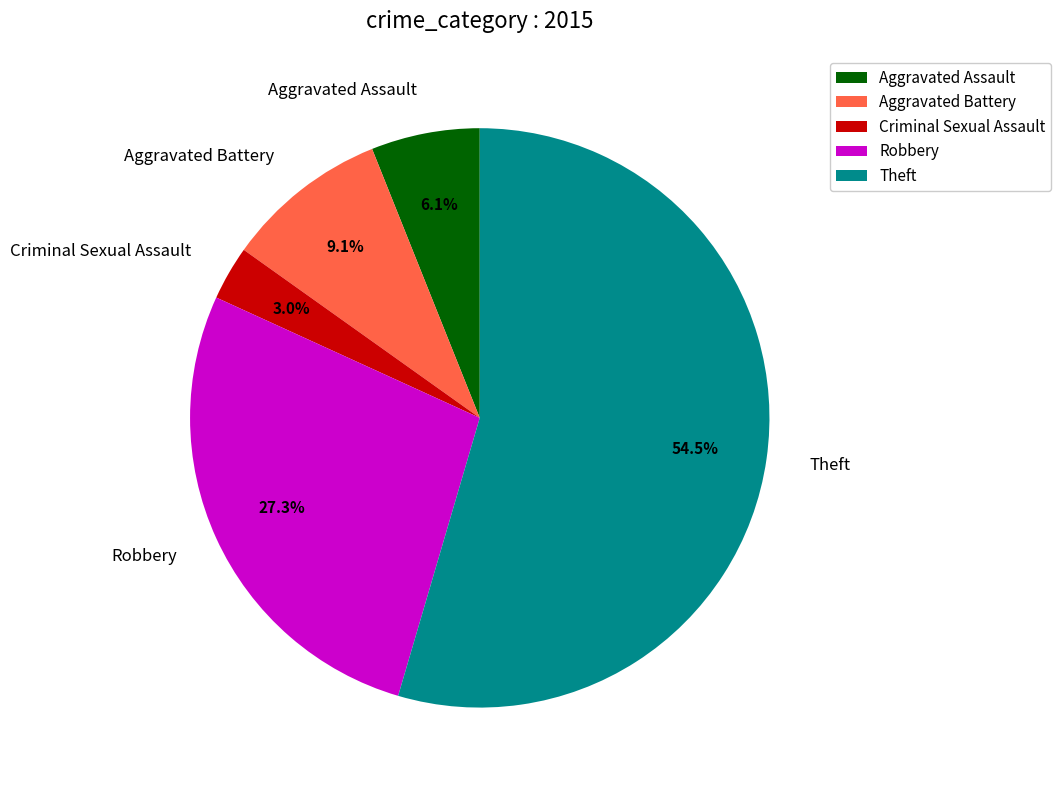

Does Aggravated Assault represent more than half of the total?

No